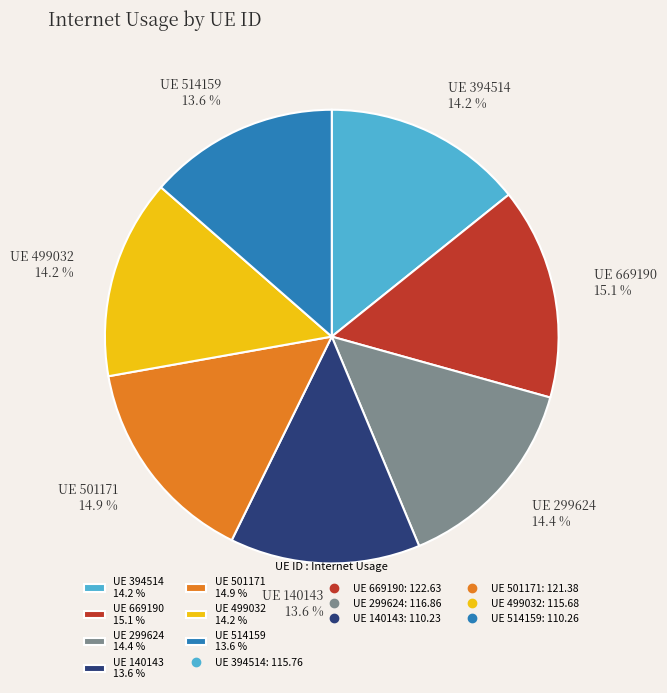

Combined, do UE 140143 13.6 % and UE 669190 15.1 % account for over 50%?

No